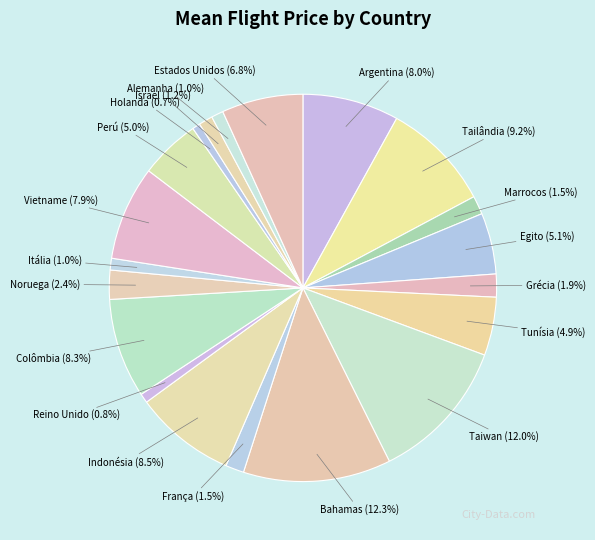

What is the total percentage of Tailândia and Colômbia?

17.5%